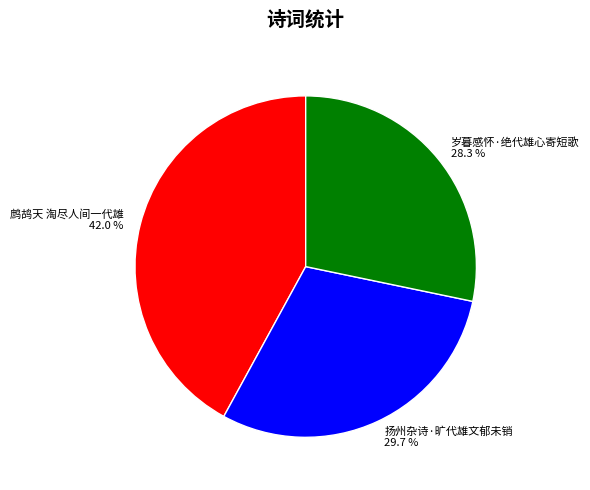

Which category has the biggest portion of the pie?

鹧鸪天 淘尽人间一代雄